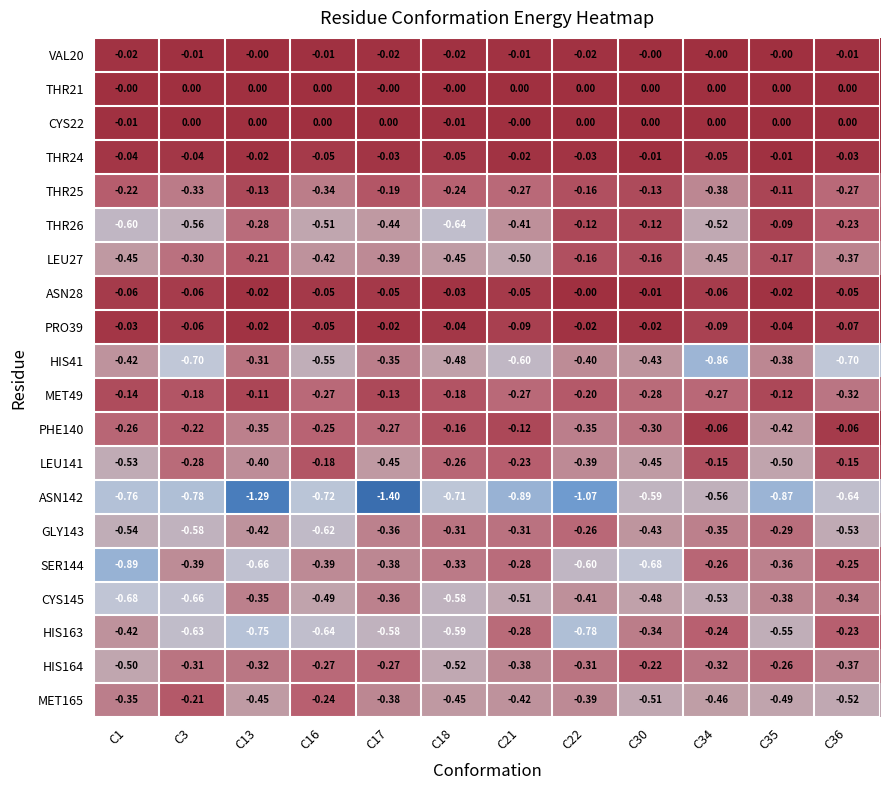

Is the value of HIS41 at C1 greater than the value of SER144 at C16?

No